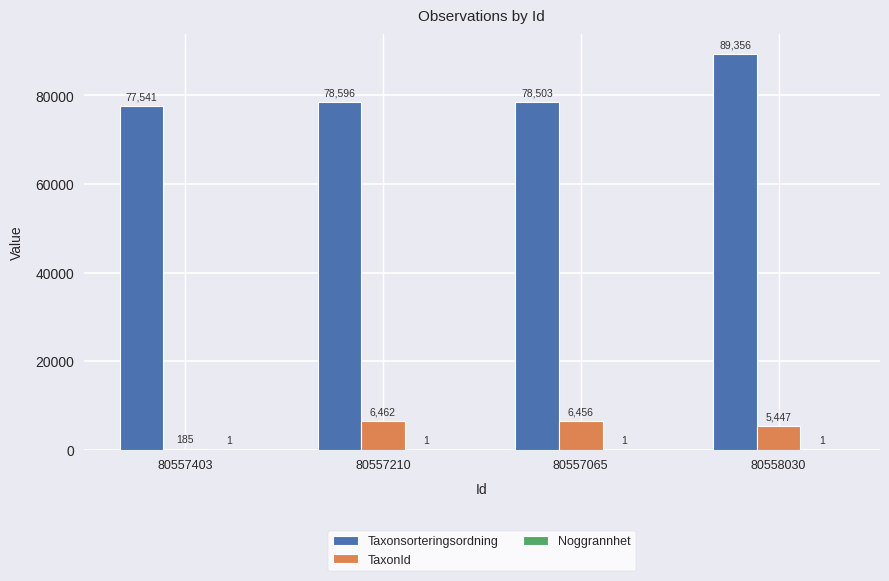

Is it true that Taxonsorteringsordning equals 78503 at 80557065?

True